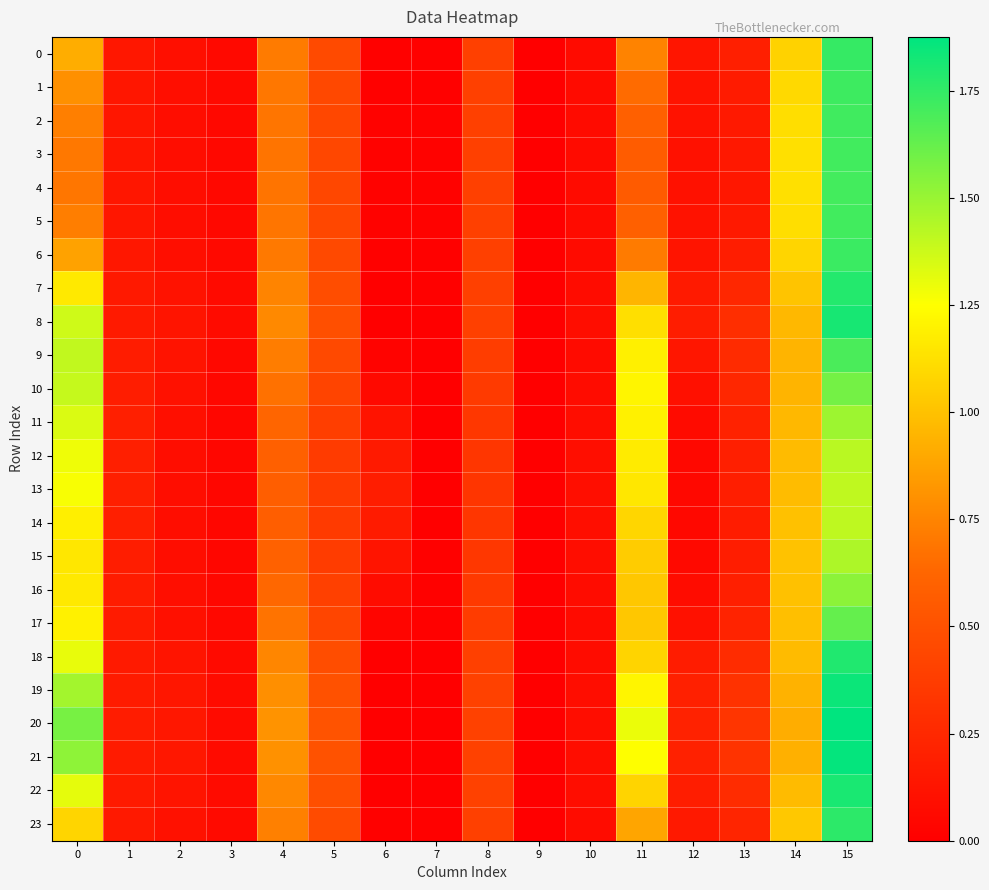

Reading left to right, extract all data points from this chart.

0: 0=0.9	1=0.1	2=0.1	3=0.1	4=0.7	5=0.5	6=0.0	7=0.0	8=0.4	9=0.0	10=0.1	11=0.7	12=0.1	13=0.2	14=1.1	15=1.7
1: 0=0.8	1=0.1	2=0.1	3=0.1	4=0.7	5=0.4	6=0.0	7=0.0	8=0.4	9=0.0	10=0.1	11=0.6	12=0.1	13=0.2	14=1.1	15=1.7
2: 0=0.7	1=0.1	2=0.1	3=0.1	4=0.7	5=0.4	6=0.0	7=0.0	8=0.4	9=0.0	10=0.1	11=0.6	12=0.1	13=0.2	14=1.1	15=1.7
3: 0=0.7	1=0.1	2=0.1	3=0.1	4=0.7	5=0.4	6=0.0	7=0.0	8=0.4	9=0.0	10=0.1	11=0.6	12=0.1	13=0.2	14=1.1	15=1.7
4: 0=0.7	1=0.1	2=0.1	3=0.1	4=0.7	5=0.4	6=0.0	7=0.0	8=0.4	9=0.0	10=0.1	11=0.6	12=0.1	13=0.1	14=1.1	15=1.7
5: 0=0.7	1=0.1	2=0.1	3=0.1	4=0.7	5=0.4	6=0.0	7=0.0	8=0.4	9=0.0	10=0.1	11=0.6	12=0.1	13=0.2	14=1.1	15=1.7
6: 0=0.9	1=0.1	2=0.1	3=0.1	4=0.7	5=0.5	6=0.0	7=0.0	8=0.4	9=0.0	10=0.1	11=0.7	12=0.1	13=0.2	14=1.1	15=1.7
7: 0=1.2	1=0.2	2=0.1	3=0.1	4=0.7	5=0.5	6=0.0	7=0.0	8=0.4	9=0.0	10=0.1	11=0.9	12=0.2	13=0.2	14=1.0	15=1.8
8: 0=1.4	1=0.2	2=0.1	3=0.1	4=0.8	5=0.5	6=0.0	7=0.0	8=0.4	9=0.0	10=0.1	11=1.1	12=0.2	13=0.3	14=1.0	15=1.8
9: 0=1.4	1=0.2	2=0.1	3=0.1	4=0.7	5=0.5	6=0.0	7=0.0	8=0.4	9=0.0	10=0.1	11=1.2	12=0.1	13=0.3	14=0.9	15=1.7
10: 0=1.4	1=0.2	2=0.1	3=0.0	4=0.7	5=0.4	6=0.1	7=0.0	8=0.4	9=0.0	10=0.1	11=1.2	12=0.1	13=0.2	14=0.9	15=1.6
11: 0=1.3	1=0.2	2=0.1	3=0.0	4=0.6	5=0.4	6=0.1	7=0.0	8=0.3	9=0.0	10=0.1	11=1.2	12=0.1	13=0.2	14=1.0	15=1.5
12: 0=1.3	1=0.2	2=0.1	3=0.0	4=0.6	5=0.4	6=0.2	7=0.0	8=0.3	9=0.0	10=0.1	11=1.2	12=0.1	13=0.2	14=1.0	15=1.4
13: 0=1.3	1=0.2	2=0.1	3=0.0	4=0.6	5=0.4	6=0.2	7=0.0	8=0.3	9=0.0	10=0.1	11=1.2	12=0.1	13=0.2	14=1.0	15=1.4
14: 0=1.2	1=0.2	2=0.1	3=0.0	4=0.6	5=0.4	6=0.2	7=0.0	8=0.3	9=0.0	10=0.1	11=1.1	12=0.1	13=0.2	14=1.0	15=1.4
15: 0=1.2	1=0.2	2=0.1	3=0.0	4=0.6	5=0.4	6=0.1	7=0.0	8=0.3	9=0.0	10=0.1	11=1.0	12=0.1	13=0.2	14=1.0	15=1.5
16: 0=1.2	1=0.2	2=0.1	3=0.0	4=0.6	5=0.4	6=0.1	7=0.0	8=0.4	9=0.0	10=0.1	11=1.0	12=0.1	13=0.2	14=1.0	15=1.5
17: 0=1.2	1=0.2	2=0.1	3=0.1	4=0.7	5=0.4	6=0.0	7=0.0	8=0.4	9=0.0	10=0.1	11=1.0	12=0.1	13=0.2	14=1.0	15=1.6
18: 0=1.3	1=0.2	2=0.1	3=0.1	4=0.8	5=0.5	6=0.0	7=0.0	8=0.4	9=0.0	10=0.1	11=1.1	12=0.2	13=0.3	14=1.0	15=1.8
19: 0=1.5	1=0.2	2=0.1	3=0.1	4=0.8	5=0.5	6=0.0	7=0.0	8=0.4	9=0.0	10=0.1	11=1.2	12=0.2	13=0.3	14=0.9	15=1.8
20: 0=1.6	1=0.2	2=0.1	3=0.1	4=0.8	5=0.5	6=0.0	7=0.0	8=0.4	9=0.0	10=0.1	11=1.3	12=0.2	13=0.3	14=0.9	15=1.9
21: 0=1.5	1=0.2	2=0.1	3=0.1	4=0.8	5=0.5	6=0.0	7=0.0	8=0.4	9=0.0	10=0.1	11=1.3	12=0.2	13=0.3	14=0.9	15=1.9
22: 0=1.3	1=0.2	2=0.1	3=0.1	4=0.8	5=0.5	6=0.0	7=0.0	8=0.4	9=0.0	10=0.1	11=1.1	12=0.2	13=0.3	14=1.0	15=1.8
23: 0=1.1	1=0.2	2=0.1	3=0.1	4=0.7	5=0.5	6=0.0	7=0.0	8=0.4	9=0.0	10=0.1	11=0.9	12=0.2	13=0.2	14=1.0	15=1.8